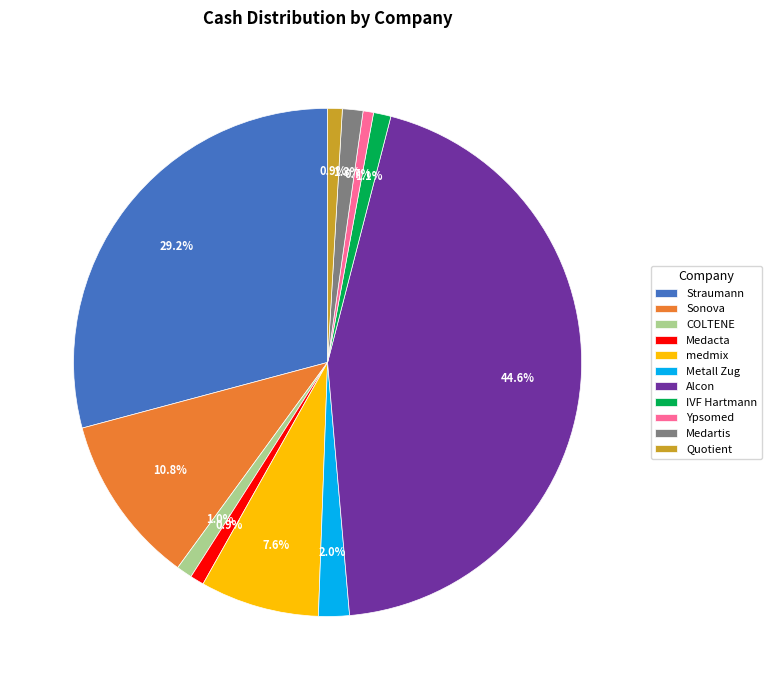

What is the largest slice in the pie chart?

Alcon